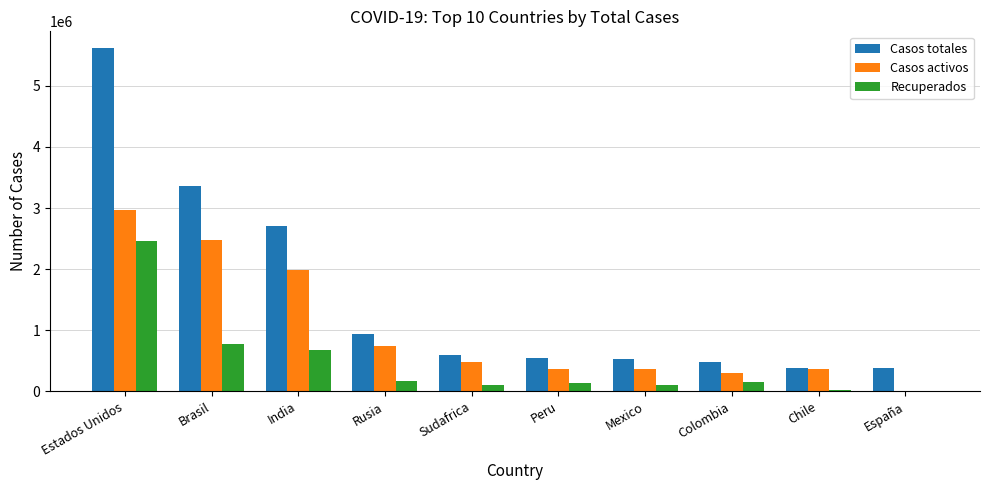

The Casos totales series shows 1393717 at Rusia. True or false?

False